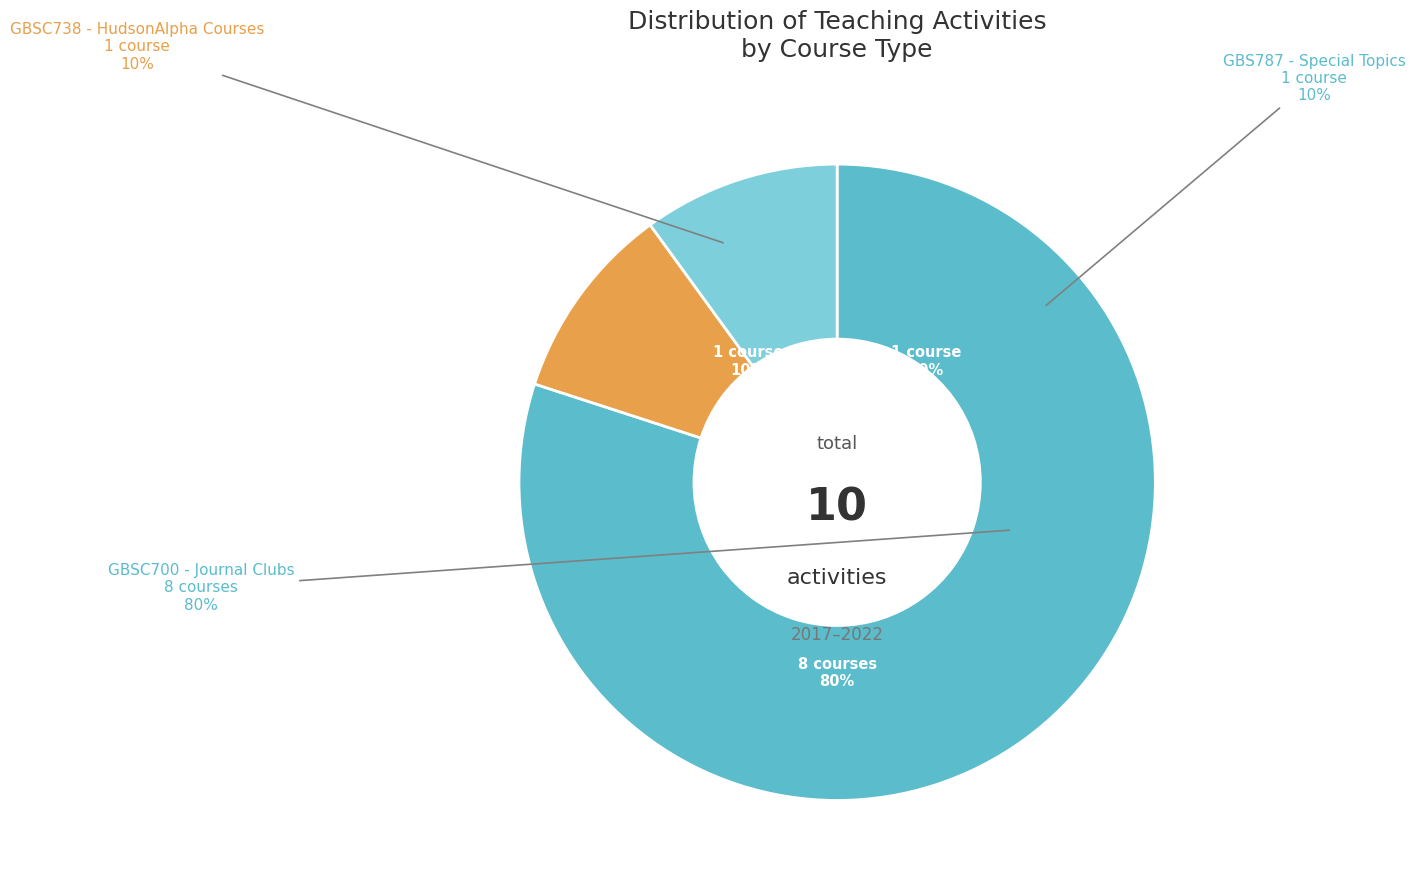

How many segments does this pie chart have?

3